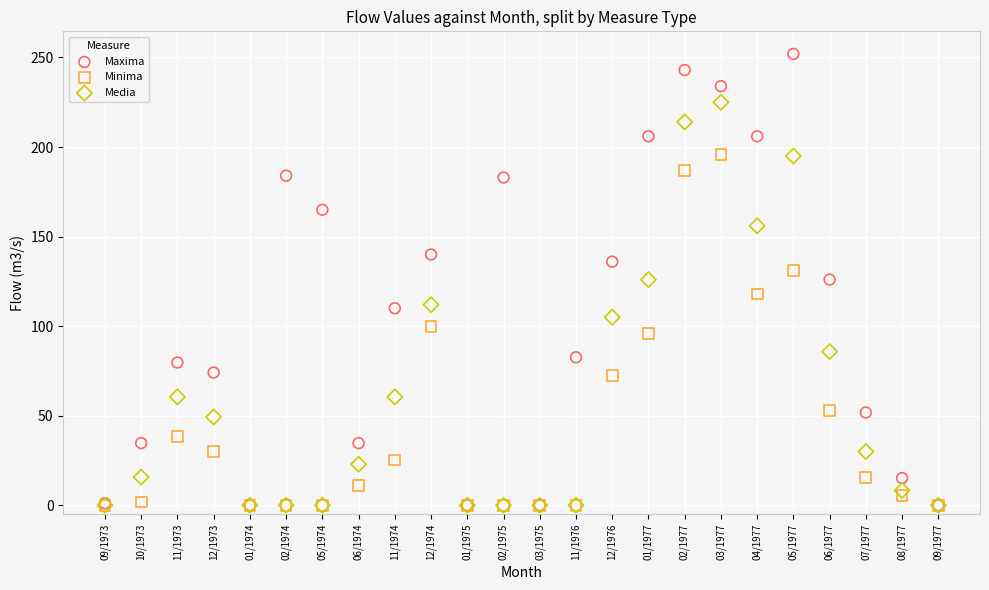

What are all the series names shown in the legend?

Maxima, Minima, Media